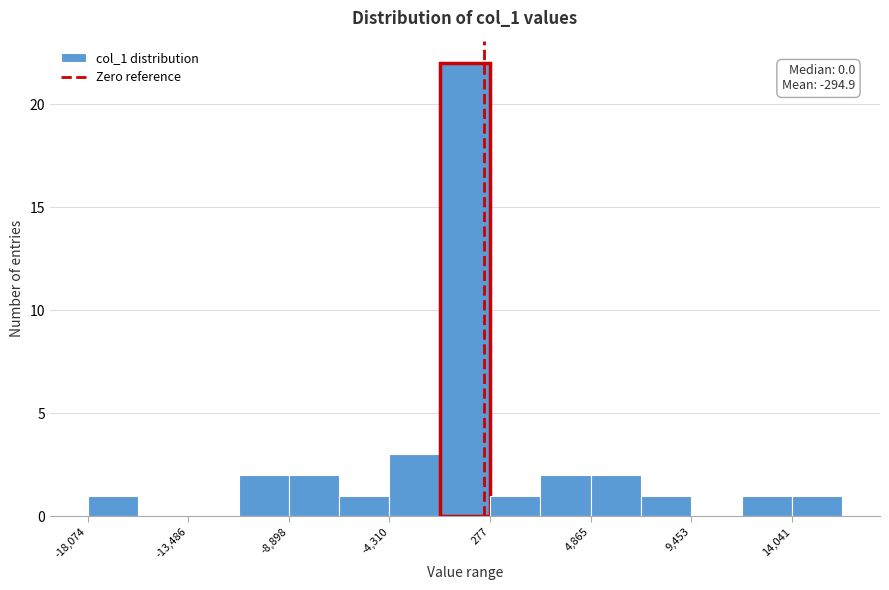

Which range on the x-axis has the tallest bar?

-2000 to 500